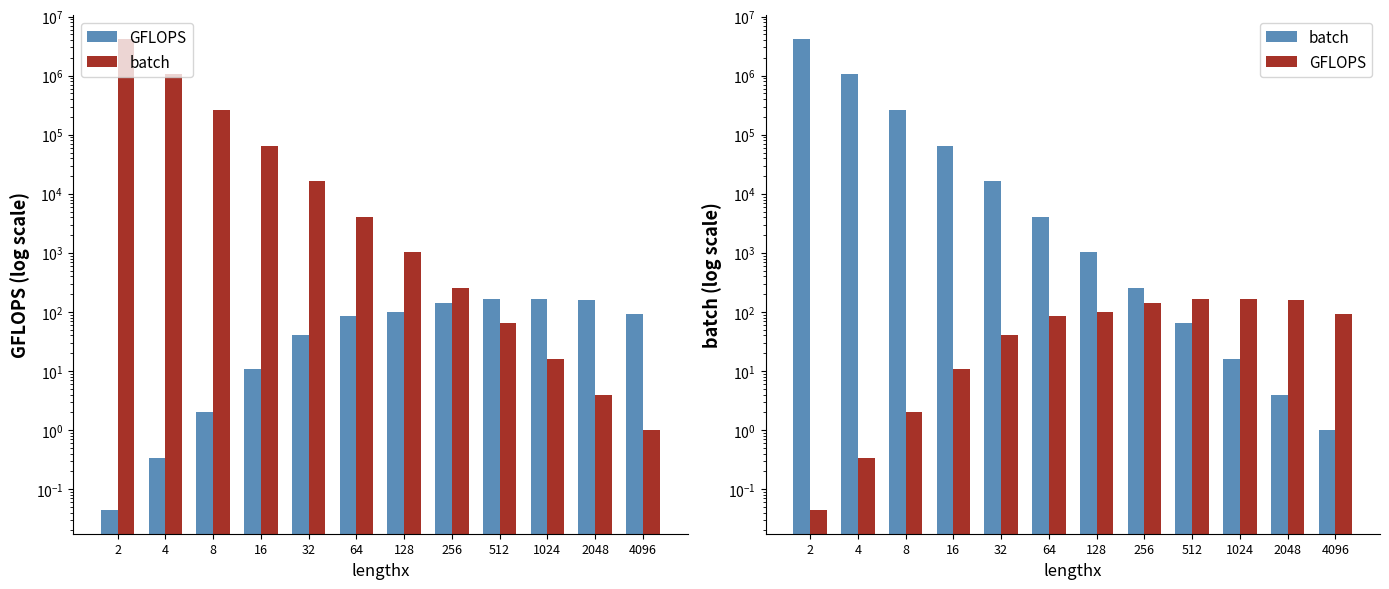

How many distinct data groups are displayed?

2